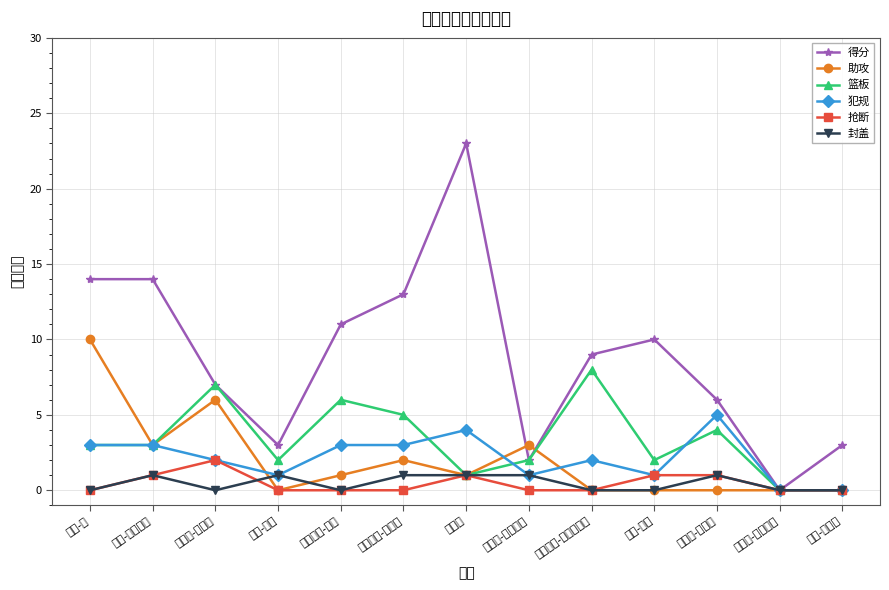

Reading left to right, what are all the values shown in this chart?

得分: 特雷-杨=14	肯特-贝兹莫尔=14	托里恩-普林斯=7	文斯-卡特=3	亚历克斯-莱恩=11	德安德烈-本布里=13	林书豪=23	奥马里-斯佩尔曼=2	亚历克斯-波伊思雷斯=9	泰勒-多西=10	德维恩-戴德蒙=6	迈尔斯-普拉姆利=0	凯文-赫尔特=3
助攻: 特雷-杨=10	肯特-贝兹莫尔=3	托里恩-普林斯=6	文斯-卡特=0	亚历克斯-莱恩=1	德安德烈-本布里=2	林书豪=1	奥马里-斯佩尔曼=3	亚历克斯-波伊思雷斯=0	泰勒-多西=0	德维恩-戴德蒙=0	迈尔斯-普拉姆利=0	凯文-赫尔特=0
篮板: 特雷-杨=3	肯特-贝兹莫尔=3	托里恩-普林斯=7	文斯-卡特=2	亚历克斯-莱恩=6	德安德烈-本布里=5	林书豪=1	奥马里-斯佩尔曼=2	亚历克斯-波伊思雷斯=8	泰勒-多西=2	德维恩-戴德蒙=4	迈尔斯-普拉姆利=0	凯文-赫尔特=0
犯规: 特雷-杨=3	肯特-贝兹莫尔=3	托里恩-普林斯=2	文斯-卡特=1	亚历克斯-莱恩=3	德安德烈-本布里=3	林书豪=4	奥马里-斯佩尔曼=1	亚历克斯-波伊思雷斯=2	泰勒-多西=1	德维恩-戴德蒙=5	迈尔斯-普拉姆利=0	凯文-赫尔特=0
抢断: 特雷-杨=0	肯特-贝兹莫尔=1	托里恩-普林斯=2	文斯-卡特=0	亚历克斯-莱恩=0	德安德烈-本布里=0	林书豪=1	奥马里-斯佩尔曼=0	亚历克斯-波伊思雷斯=0	泰勒-多西=1	德维恩-戴德蒙=1	迈尔斯-普拉姆利=0	凯文-赫尔特=0
封盖: 特雷-杨=0	肯特-贝兹莫尔=1	托里恩-普林斯=0	文斯-卡特=1	亚历克斯-莱恩=0	德安德烈-本布里=1	林书豪=1	奥马里-斯佩尔曼=1	亚历克斯-波伊思雷斯=0	泰勒-多西=0	德维恩-戴德蒙=1	迈尔斯-普拉姆利=0	凯文-赫尔特=0